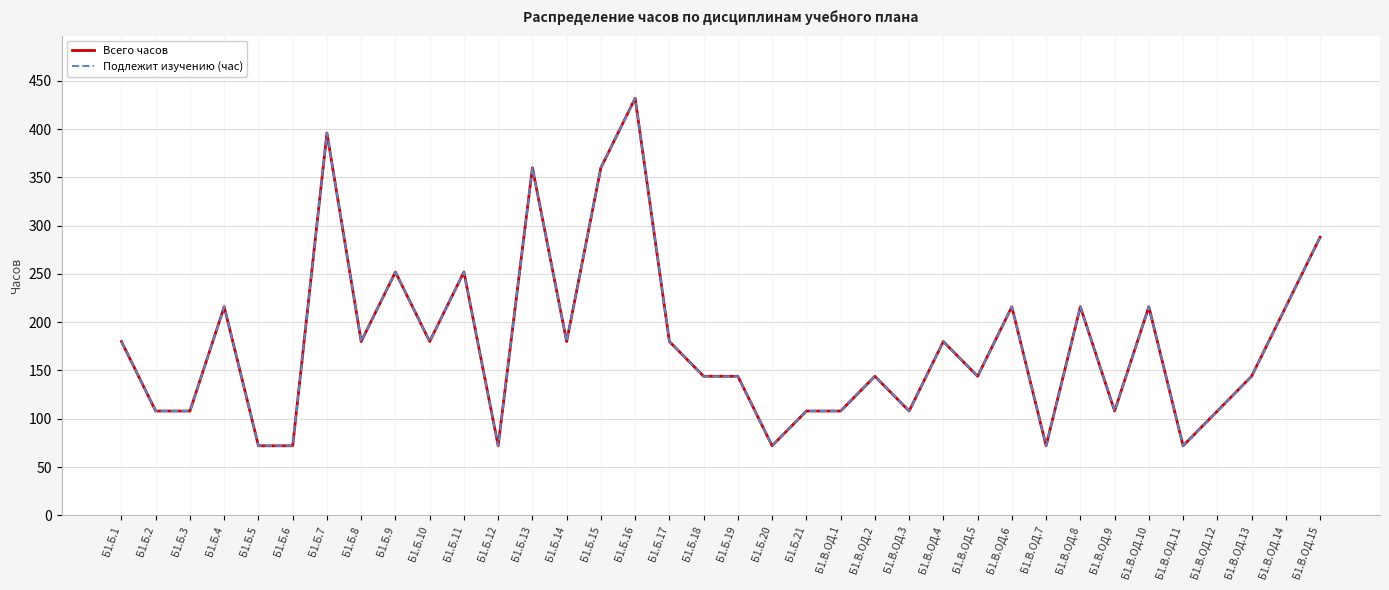

Does the chart display data point markers on the line(s)?

No